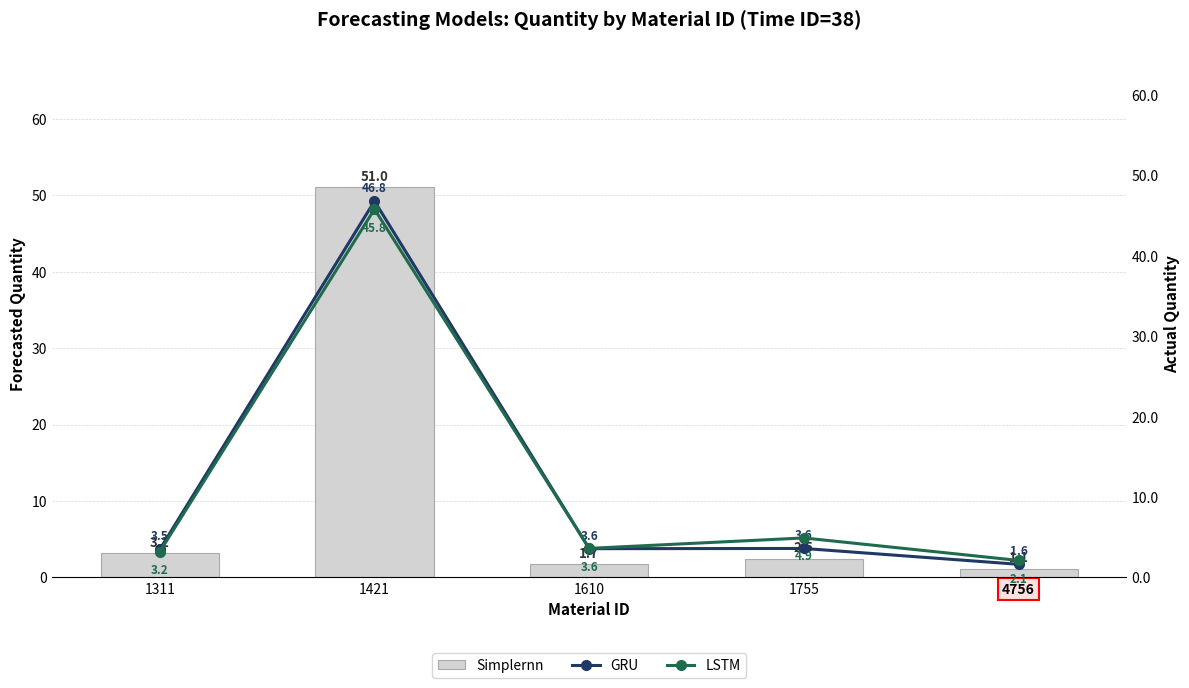

Reading right to left, extract all data points from this chart.

Simplernn: 4756=1.1	1755=2.5	1610=1.7	1421=51.0	1311=3.2
GRU: 4756=1.6	1755=3.6	1610=3.6	1421=46.8	1311=3.5
LSTM: 4756=2.1	1755=4.9	1610=3.6	1421=45.8	1311=3.2